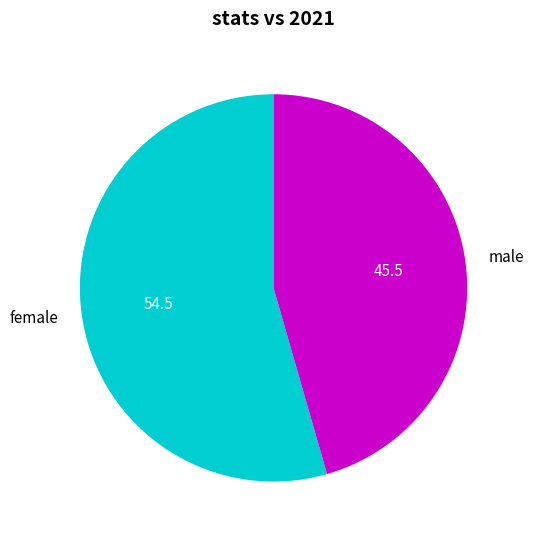

Which category has the smallest portion of the pie?

male